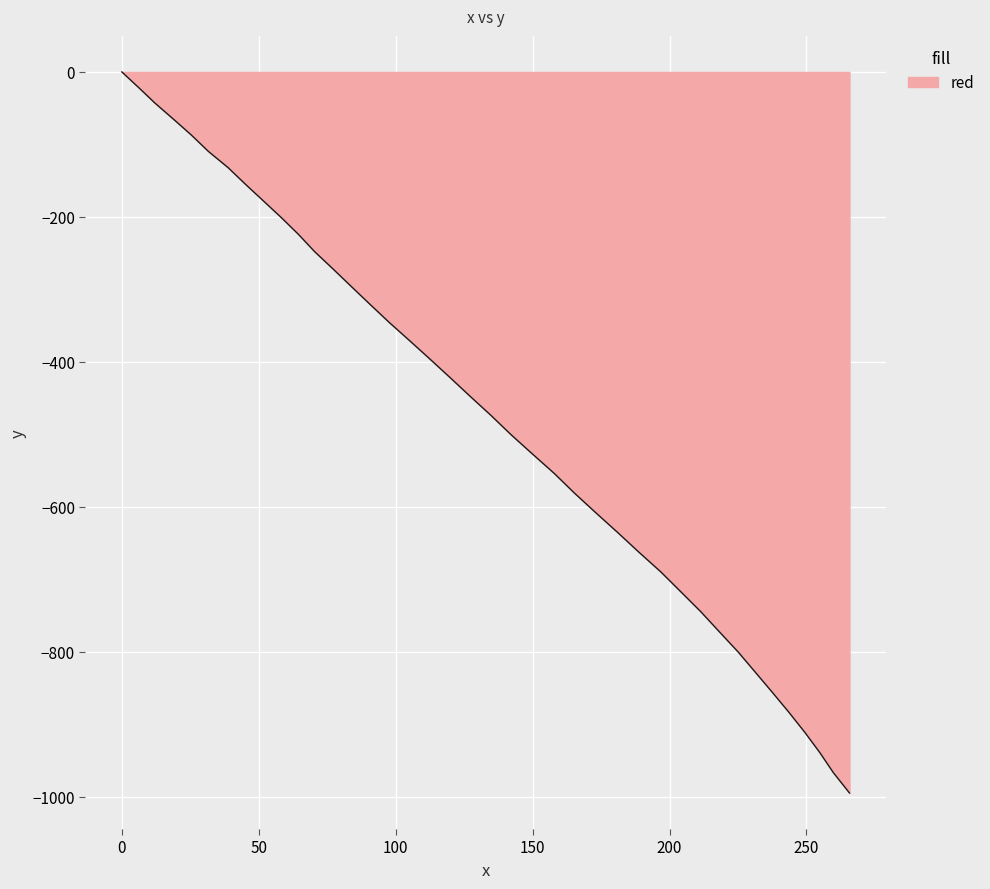

Reading left to right, transcribe all the data shown in this chart.

0.0	-21.4	-43.0	-65.0	-87.1	-109.6	-132.0	-154.8	-177.6	-200.8	-224.1	-247.9	-271.7	-296.0	-320.5	-345.4	-370.4	-395.7	-421.4	-447.5	-473.8	-500.3	-526.9	-553.8	-580.7	-607.8	-635.1	-662.4	-689.6	-717.0	-744.5	-772.3	-799.9	-827.5	-855.2	-882.9	-910.5	-938.5	-966.5	-994.6